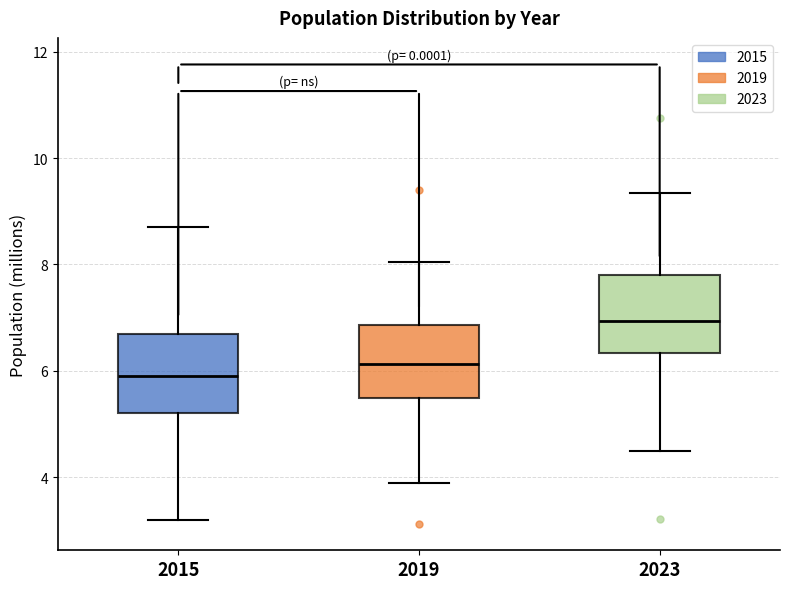

Which box's median line is the lowest?

2015